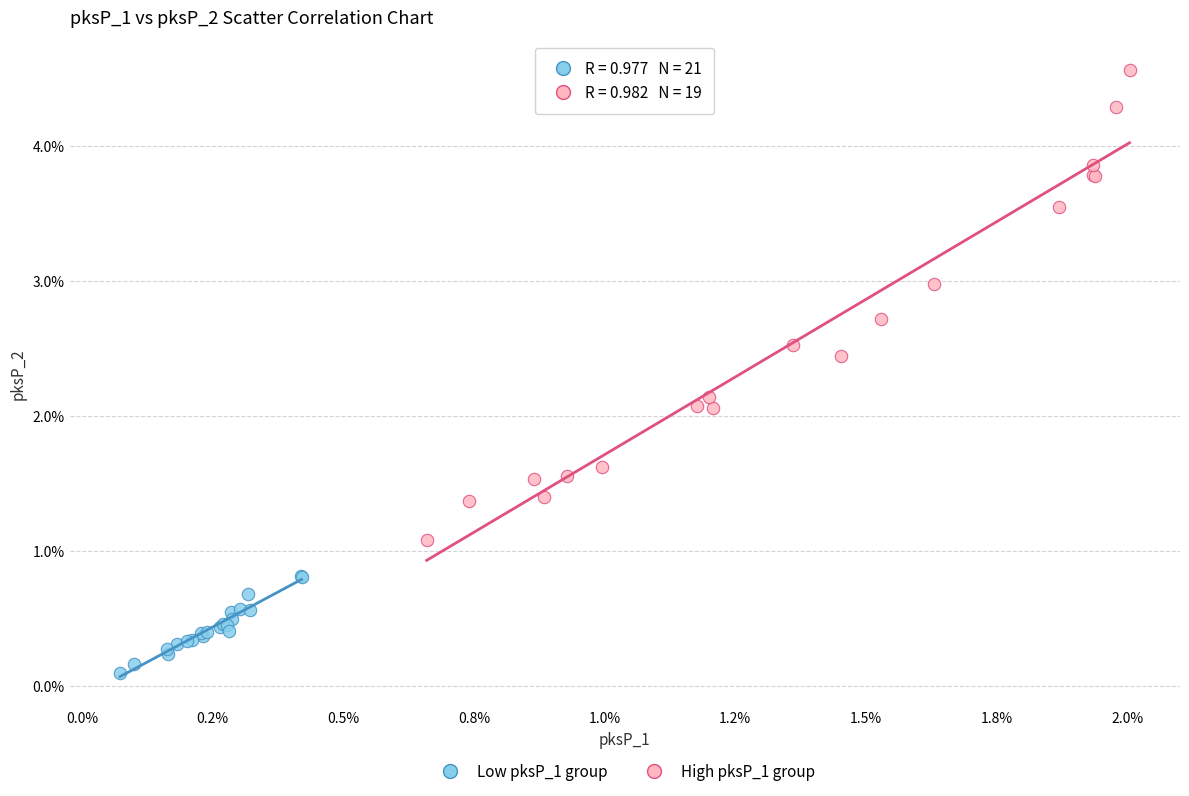

What are all the series names shown in the legend?

Low pksP_1 group, High pksP_1 group